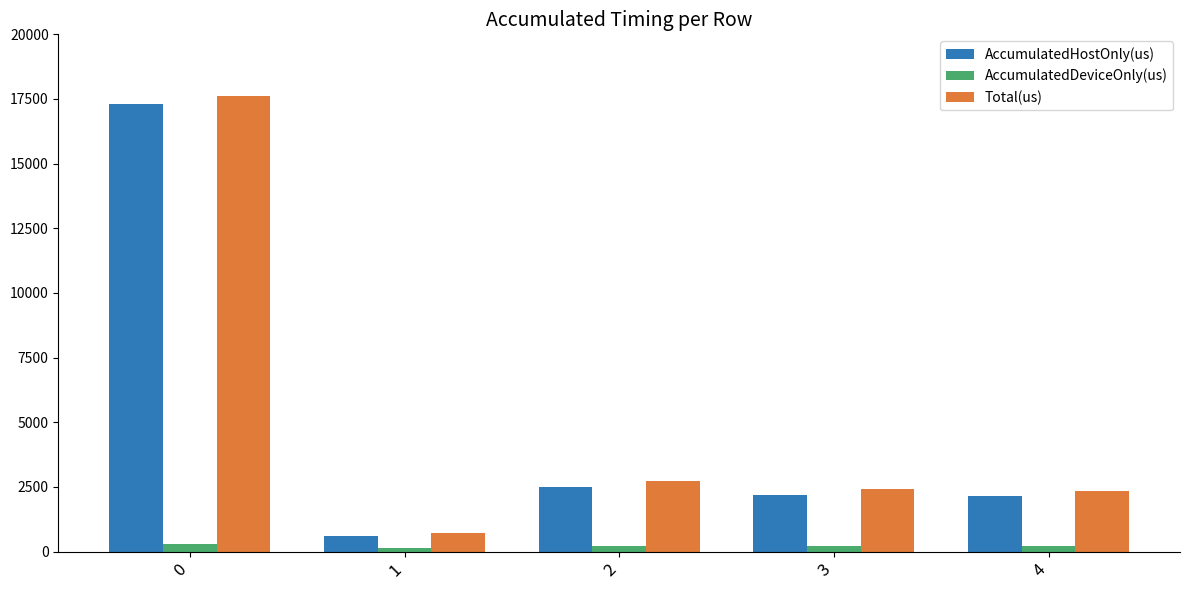

What is the difference between the maximum and minimum values in the AccumulatedDeviceOnly(us) series?

161.5